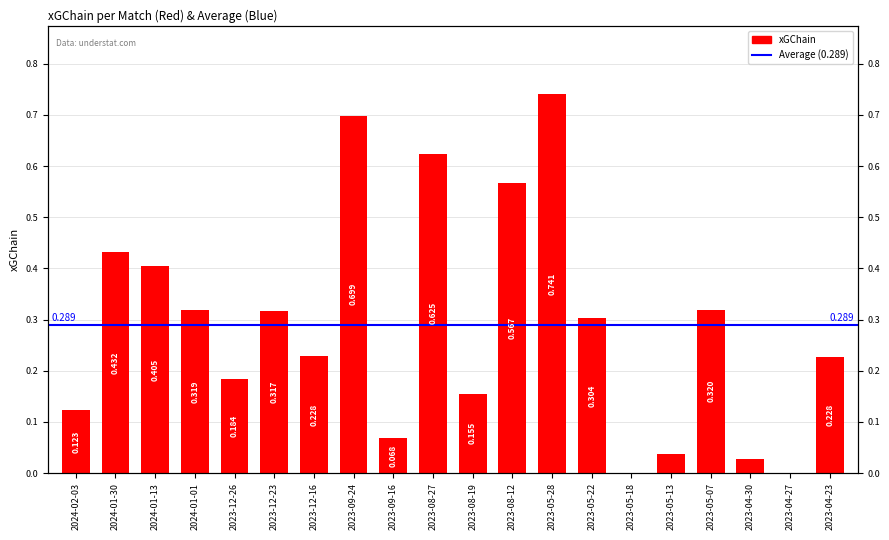

True or false: the data shows 0.4 at 2023-05-22.

False